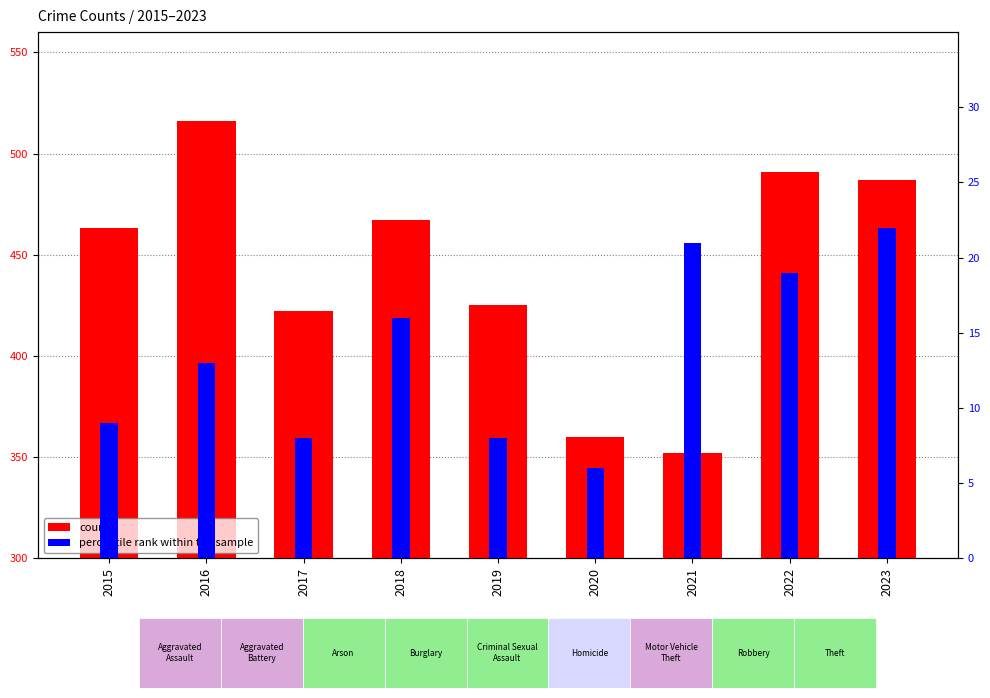

List the series in order of their overall mean, lowest first.

percentile rank within the sample, count